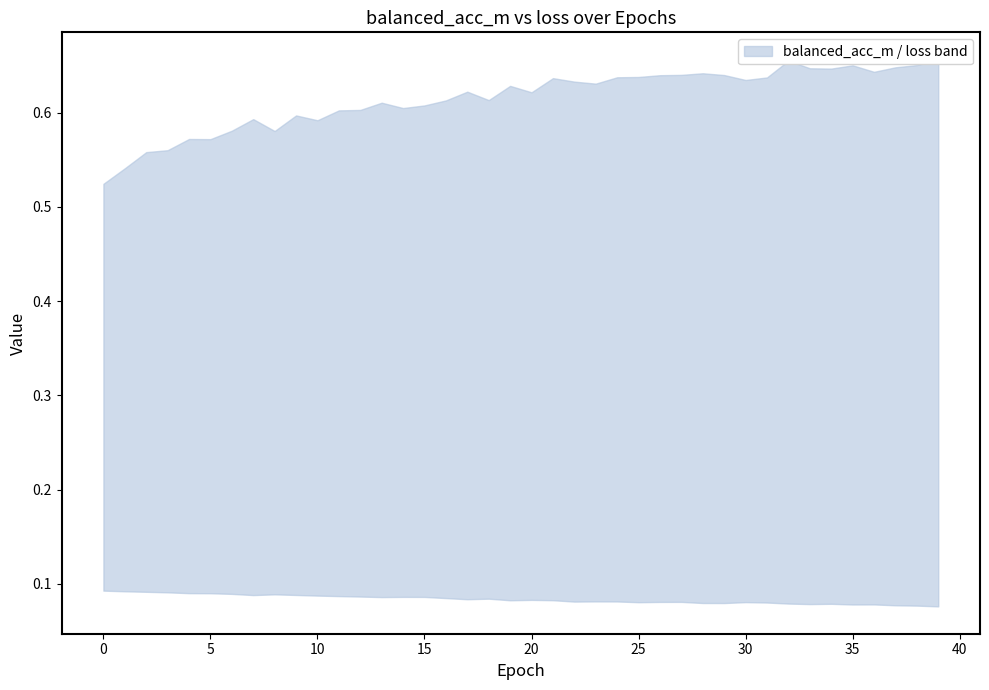

What is the value of the upper point at the 27th from the left?

0.6